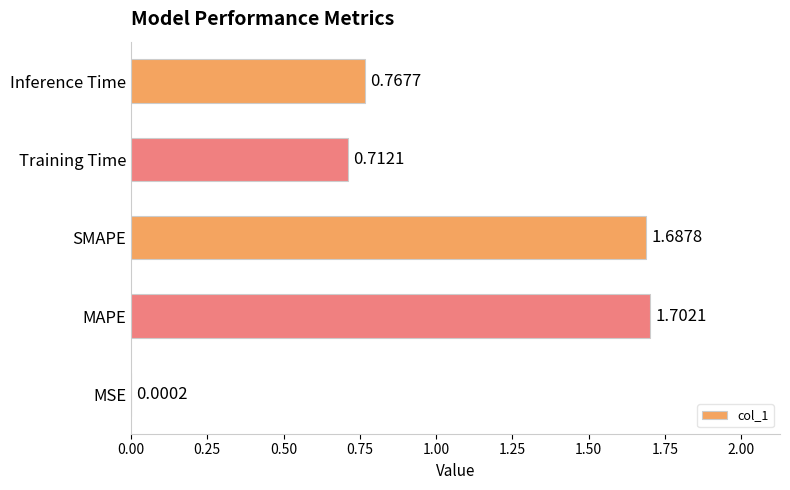

What is the change in value from MSE to Inference Time?

+0.8